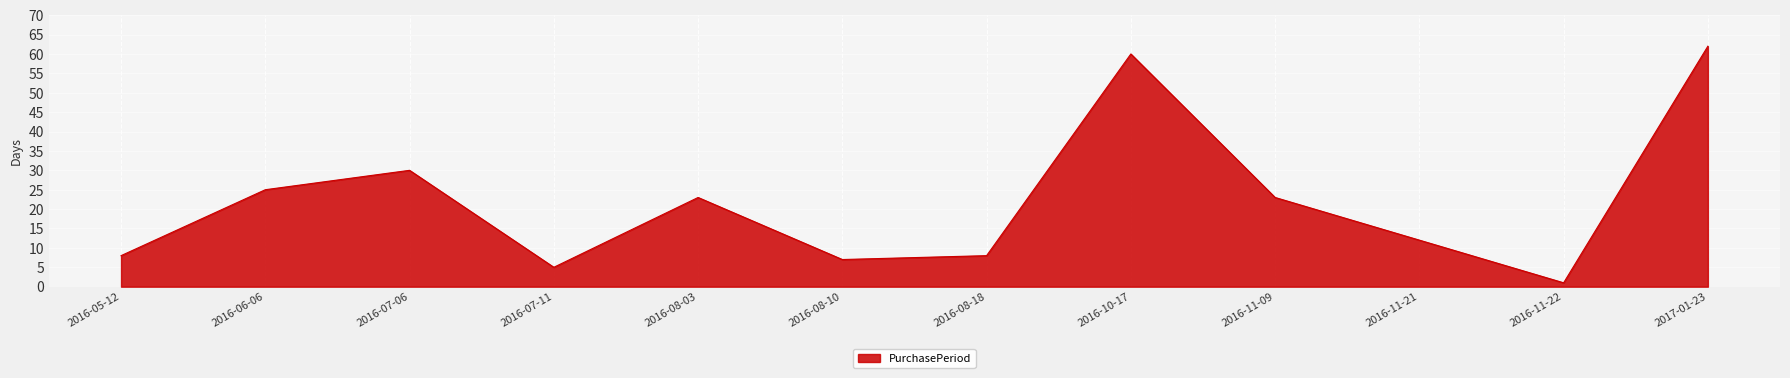

Which label corresponds to the smallest value in the chart?

2016-11-22